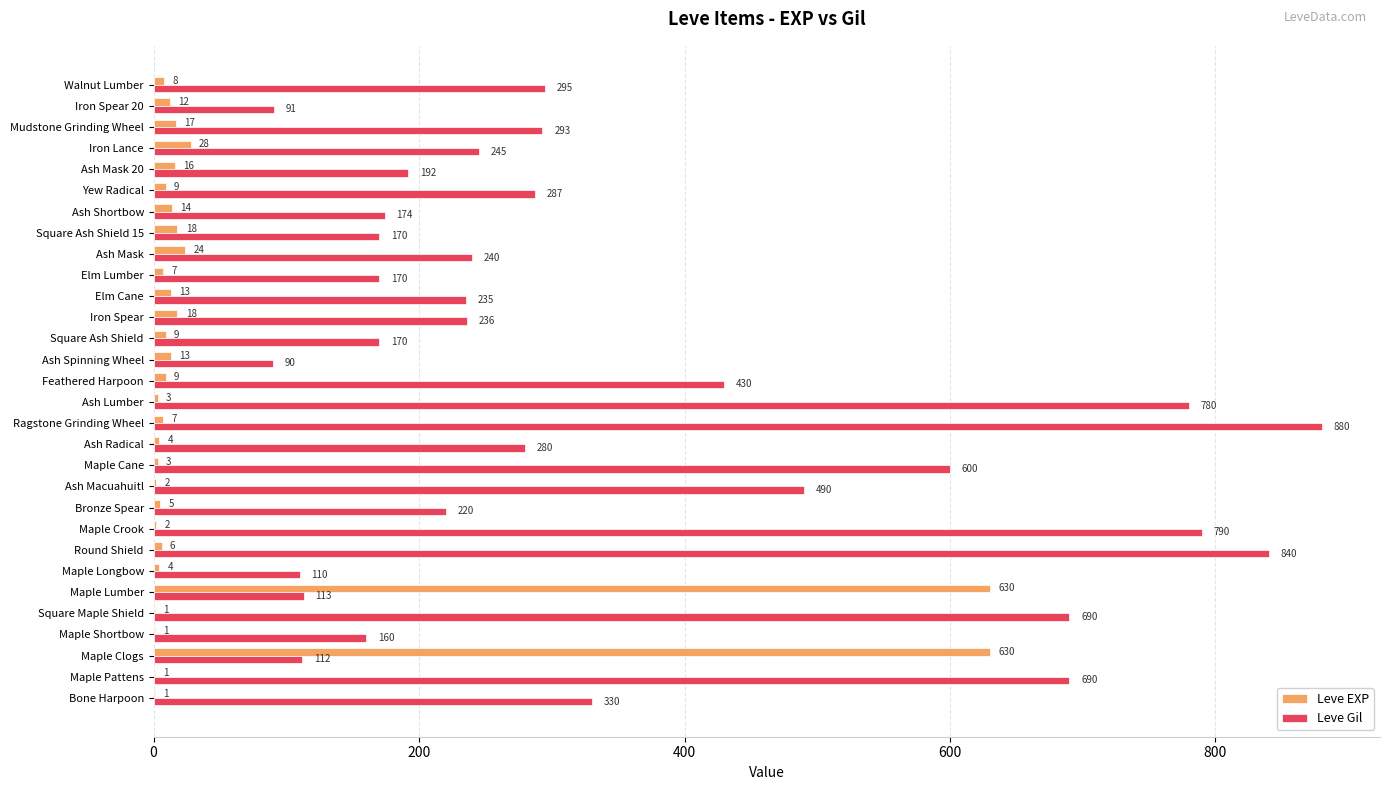

Which series has the largest total across all categories?

Leve Gil